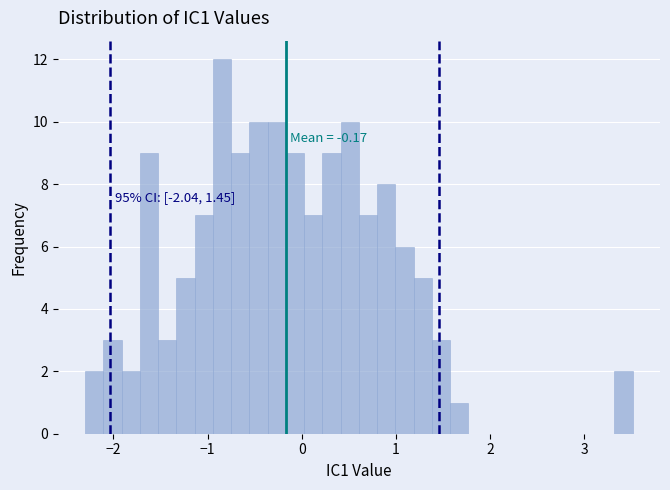

Read against the x-axis, roughly where is the centre of the tallest bar?

-0.8